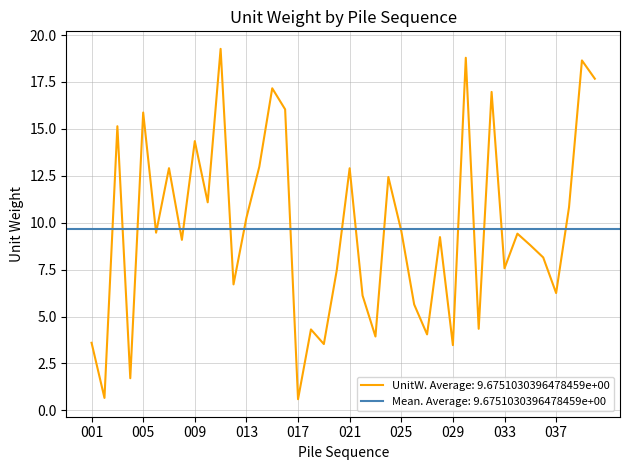

Does the chart have visible grid lines?

Yes